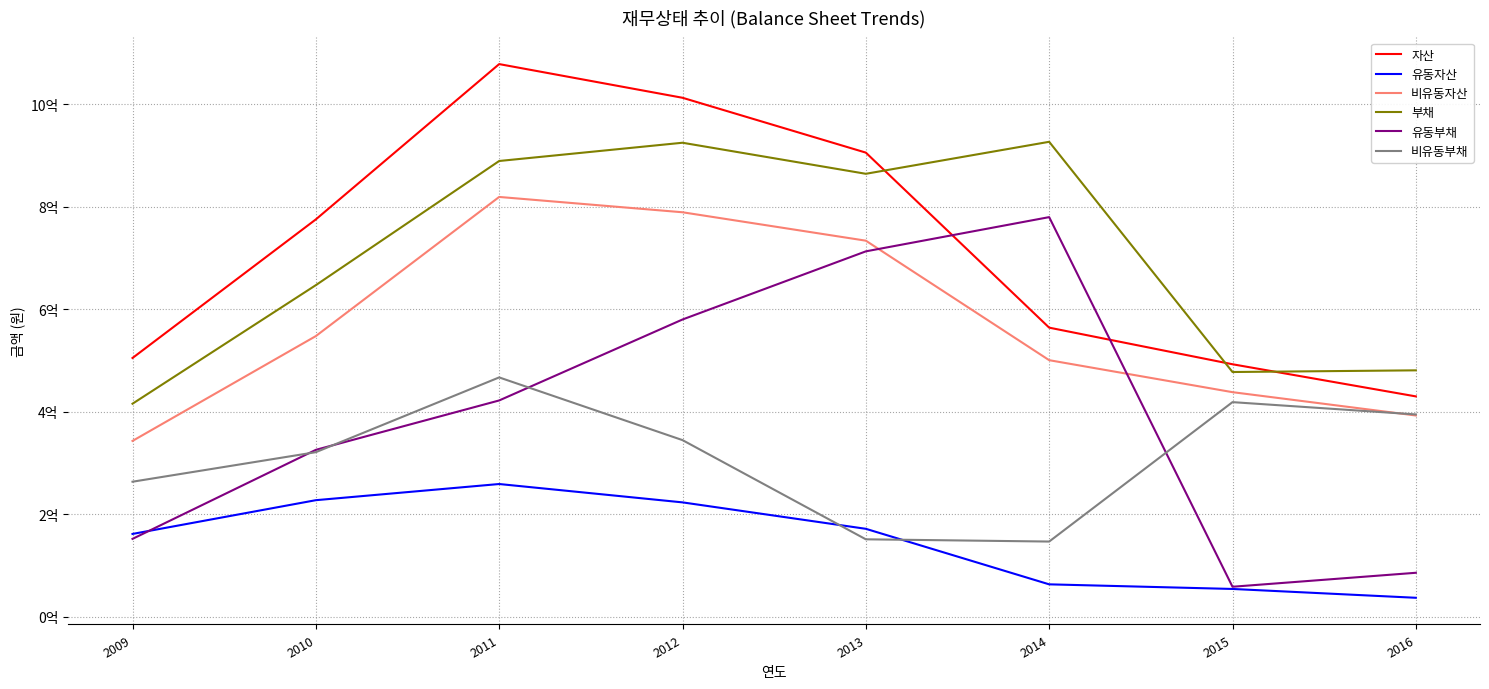

How many times do 비유동부채 and 유동자산 cross each other?

2